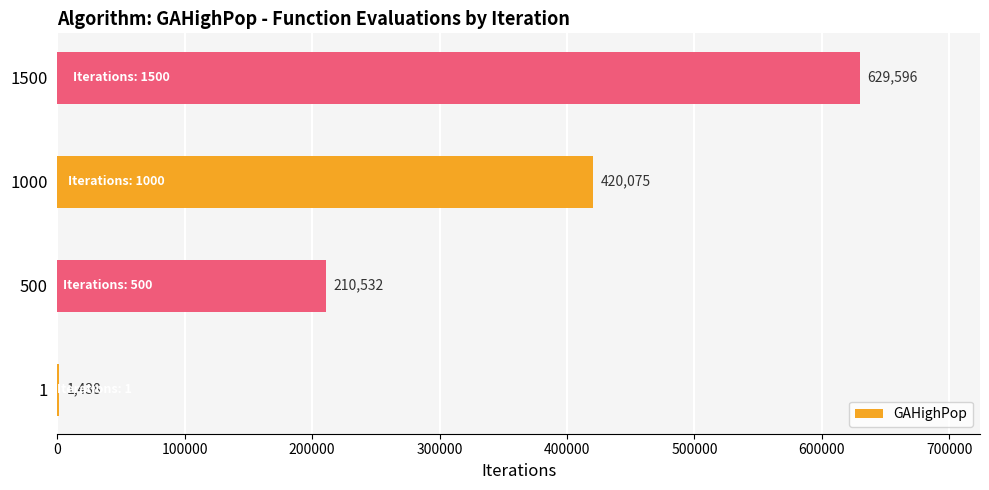

What is the average value?

315410